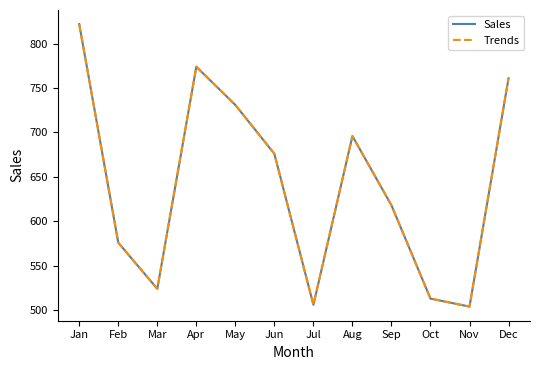

Does the chart display data point markers on the line(s)?

No